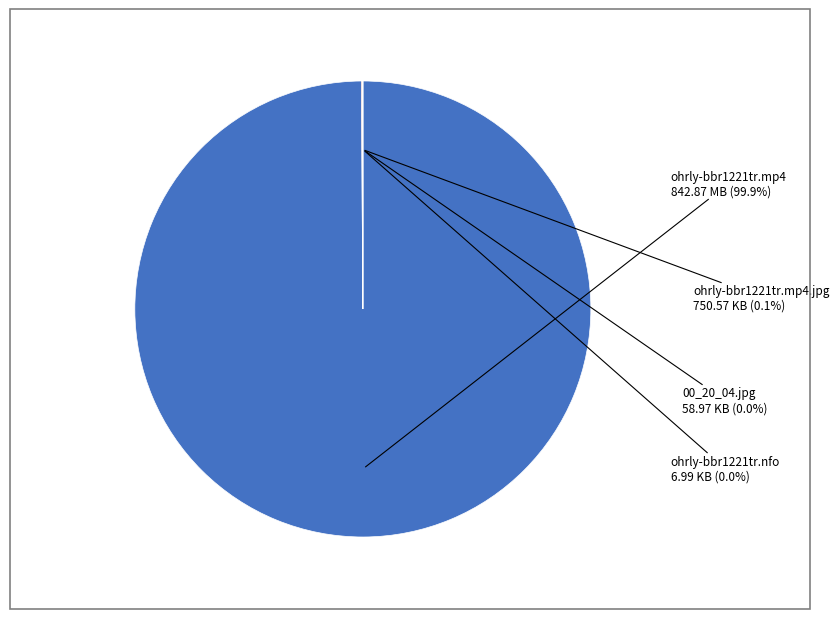

Which slice is the largest?

ohrly-bbr1221tr.mp4